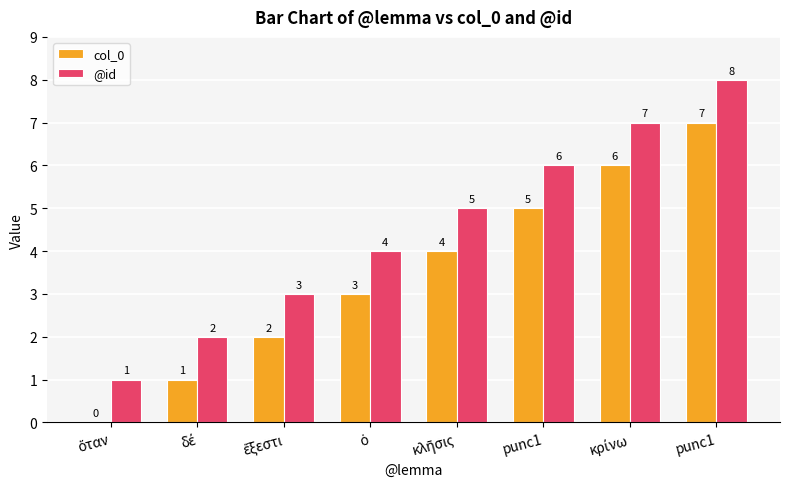

Are the bars grouped side by side (vs. stacked)?

Yes